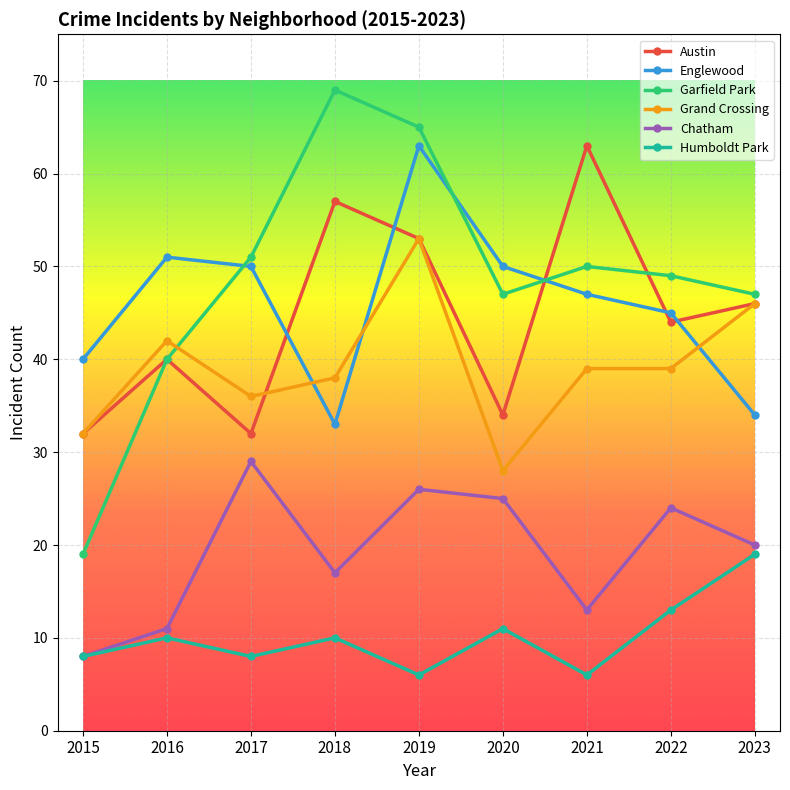

What is the minimum value for Englewood?

33